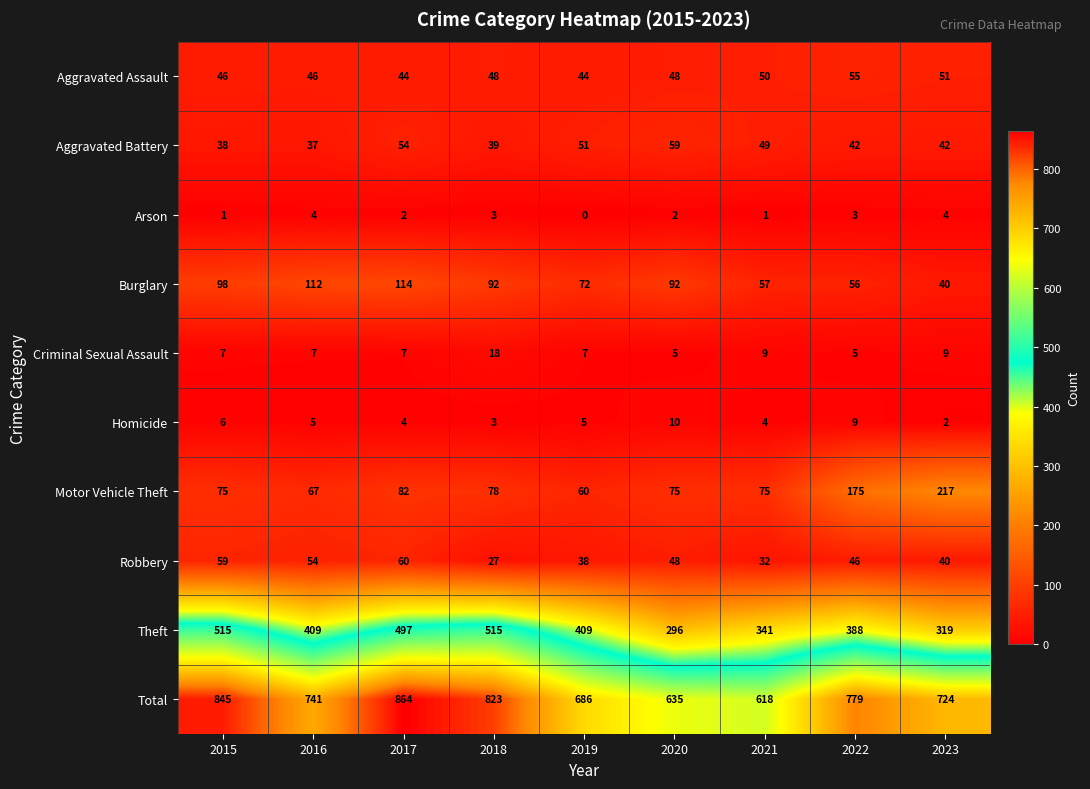

Which series has the largest total across all categories?

Total